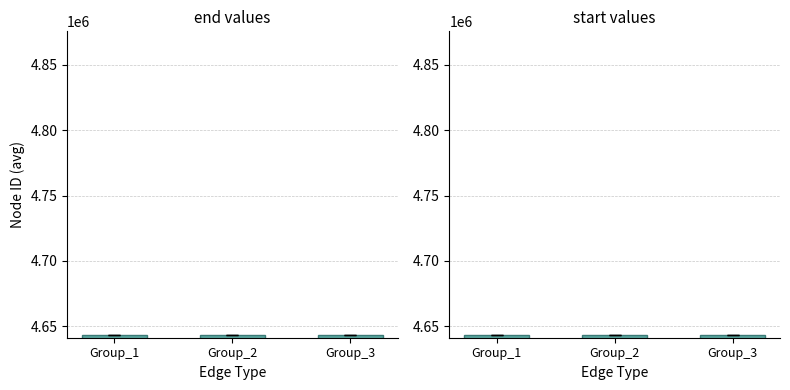

Read the start value at Group_1.

4643549.4